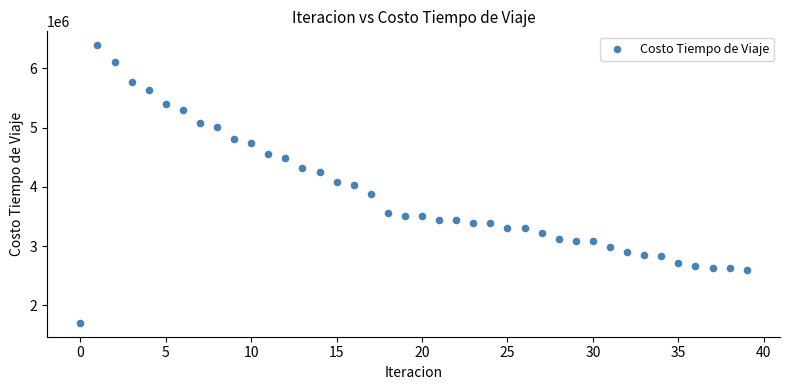

What is the range of Y values (max minus min)?

4687099.9